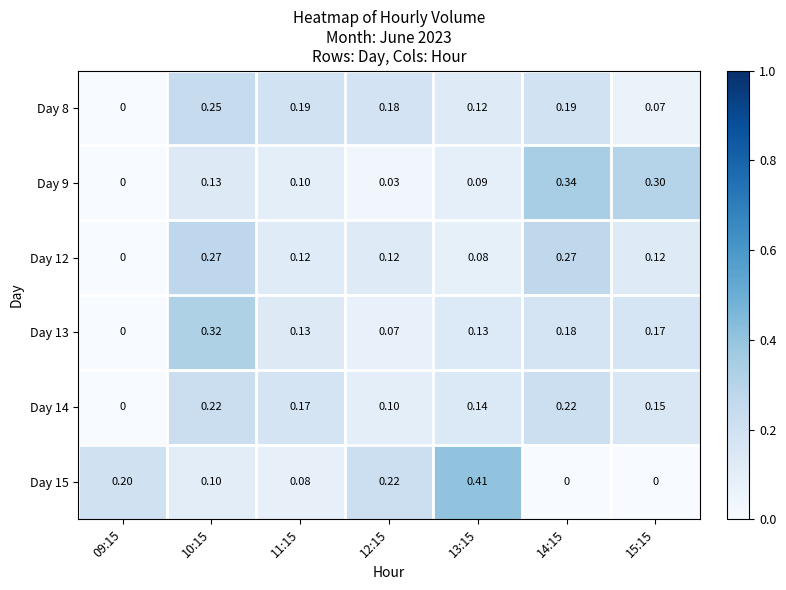

Is the value of Day 12 at 15:15 greater than the value of Day 14 at 15:15?

No